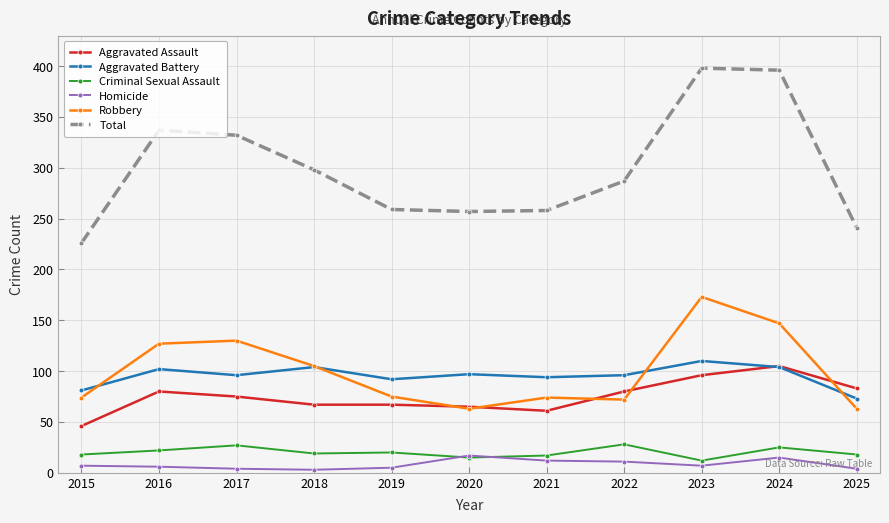

What is the sum of all Homicide values?

91